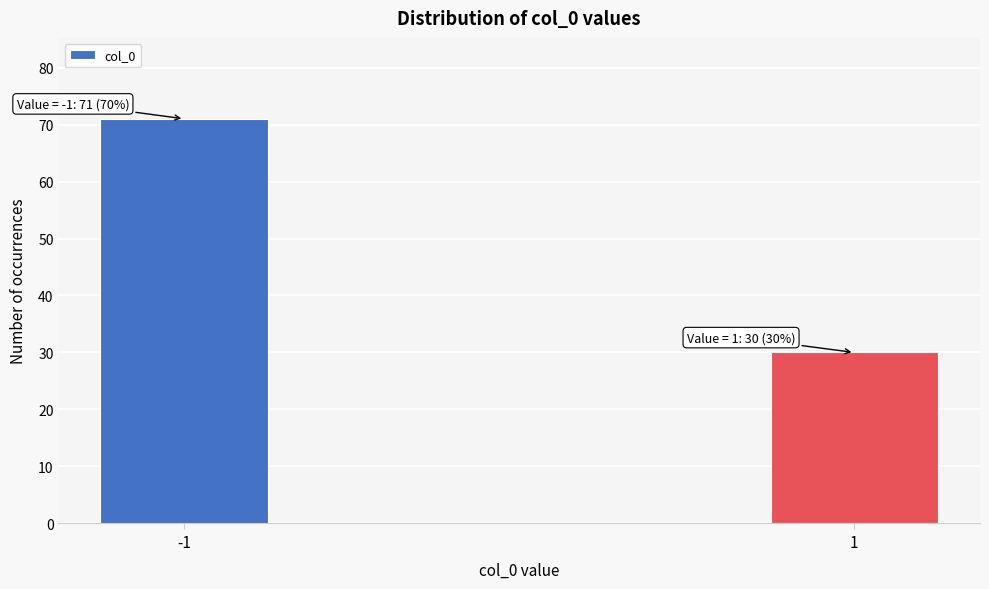

Reading left to right, what are all the values shown in this chart?

-1=71	1=30